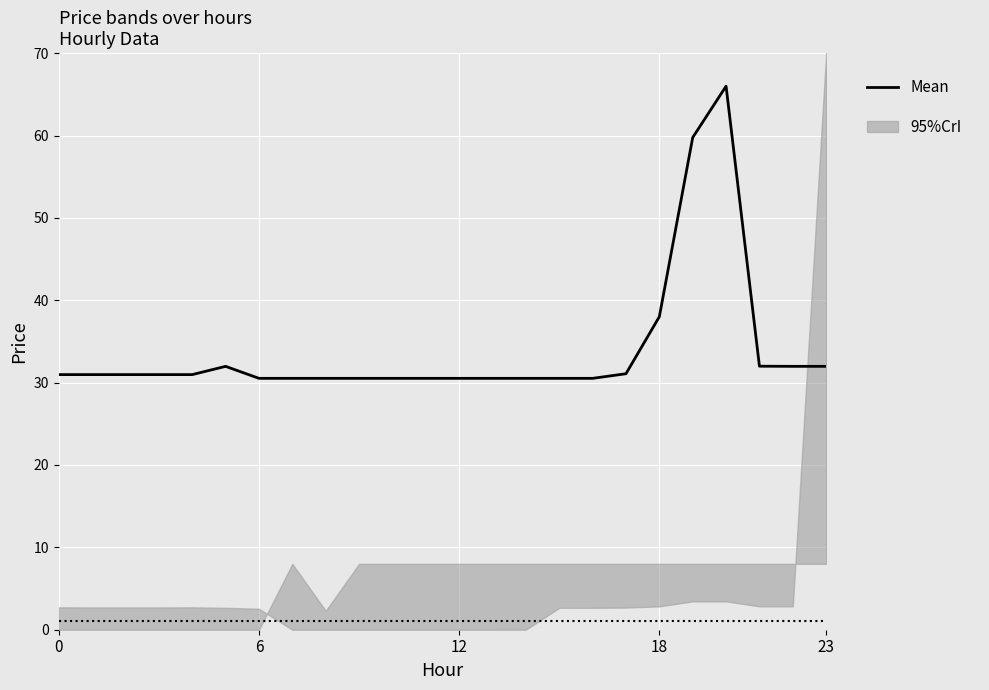

At which category does the chart reach its minimum across all series?

6